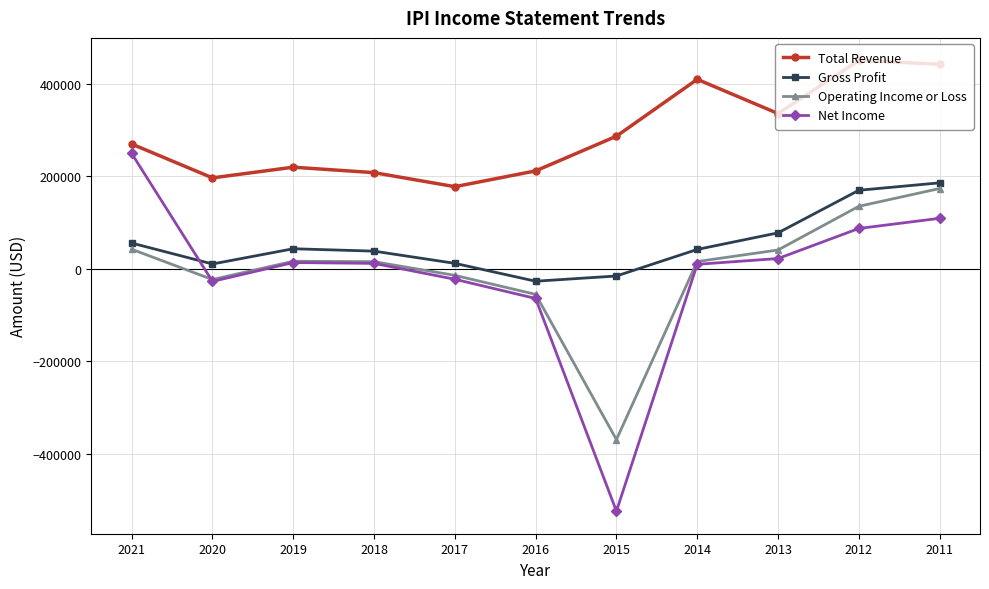

What are all the series names shown in the legend?

Total Revenue, Gross Profit, Operating Income or Loss, Net Income